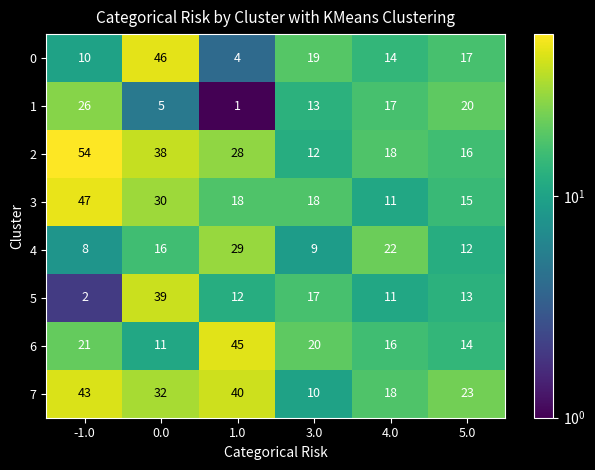

What is the maximum value shown in the chart?

54